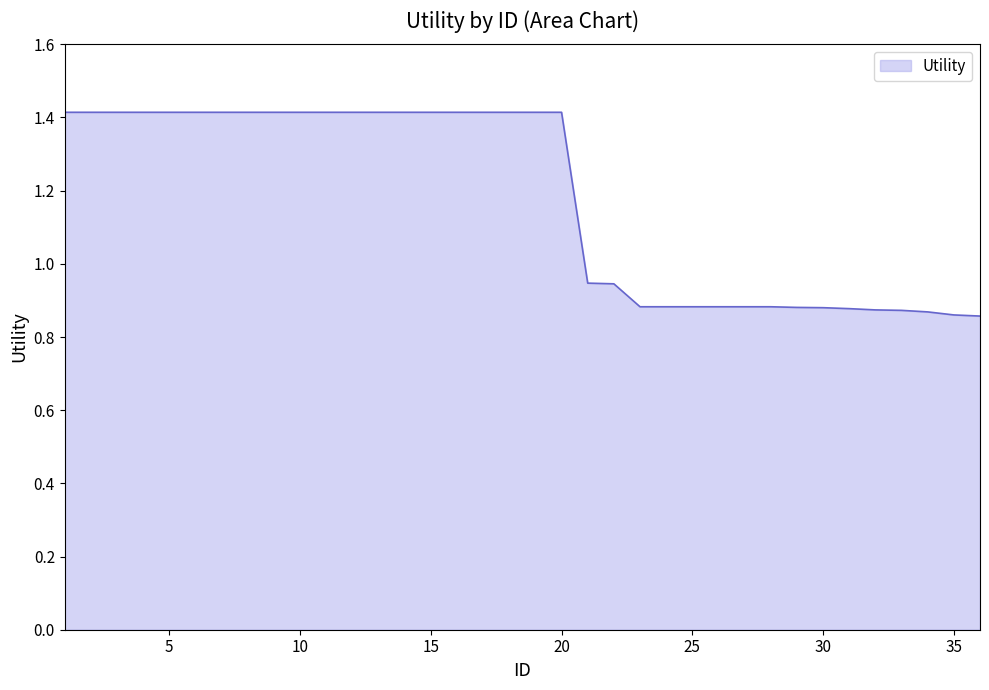

What is the difference between the maximum and minimum values?

0.6